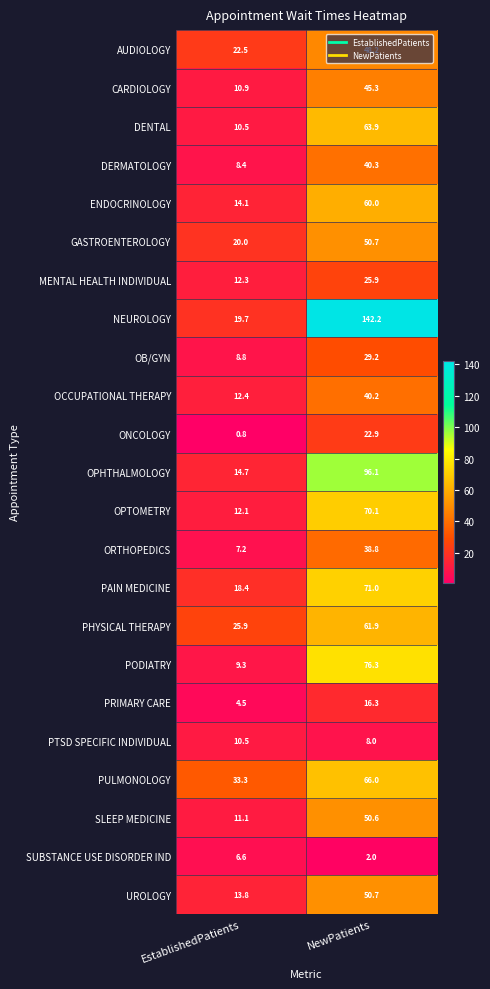

Where is OPHTHALMOLOGY nearest to the value 55?

EstablishedPatients